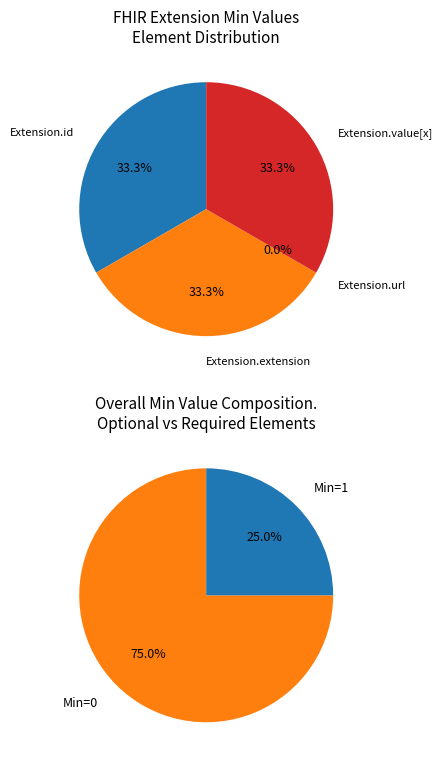

Does Extension.id represent more than half of the total?

No